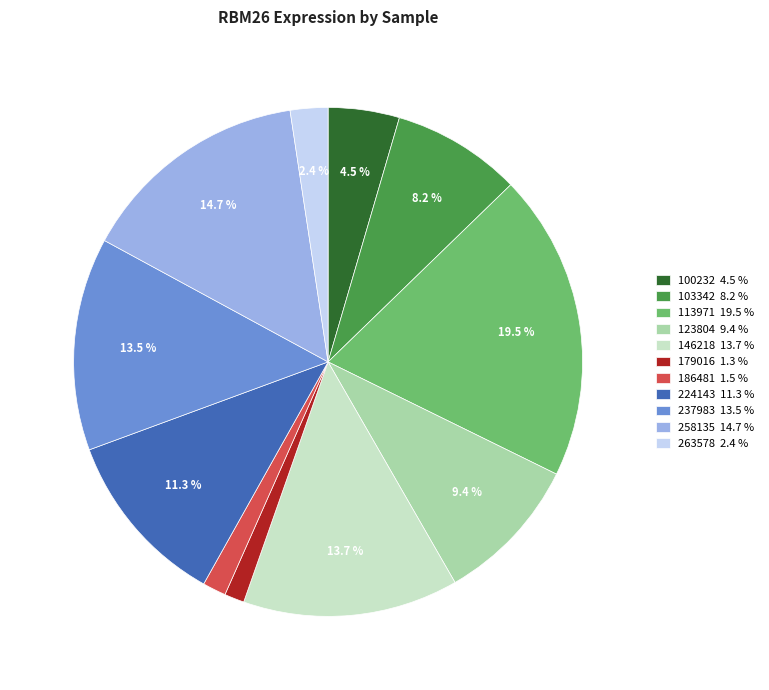

To the nearest percent, what is the difference between the largest and smallest slice percentages?

18%